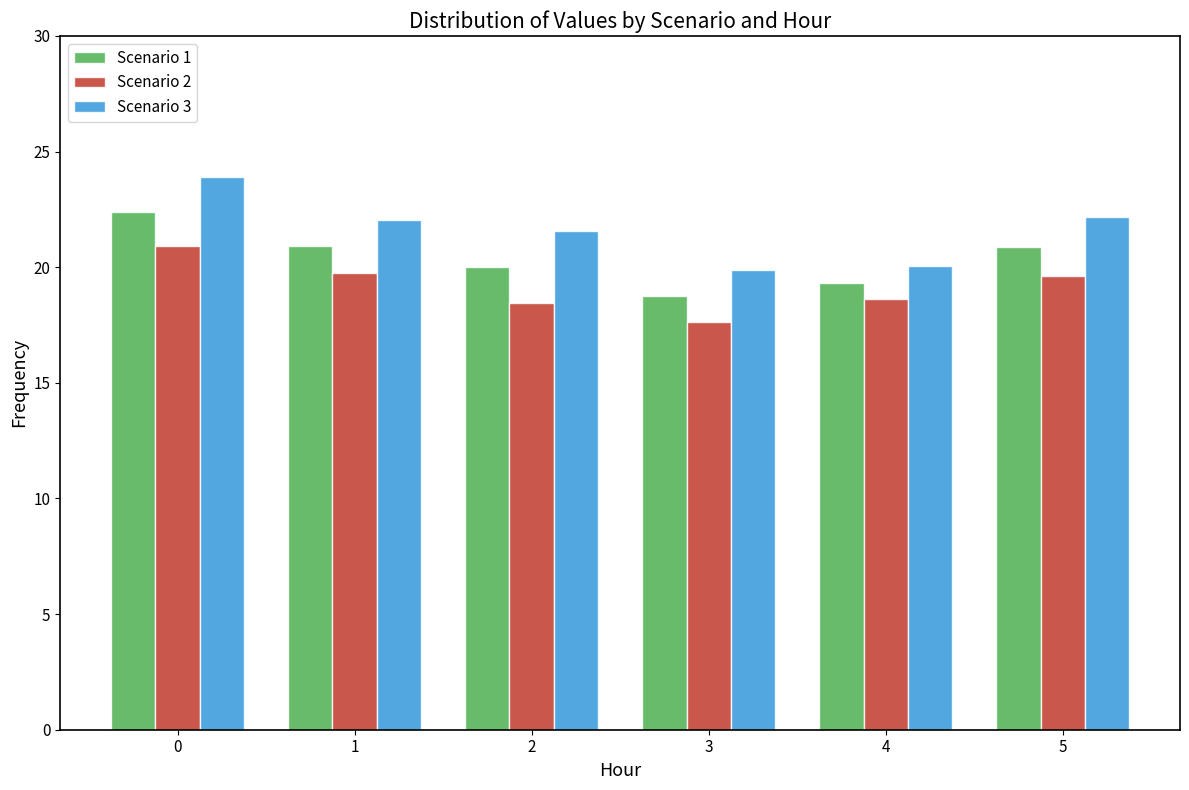

Is the value of Scenario 3 at 5 greater than the value of Scenario 2 at 0?

Yes